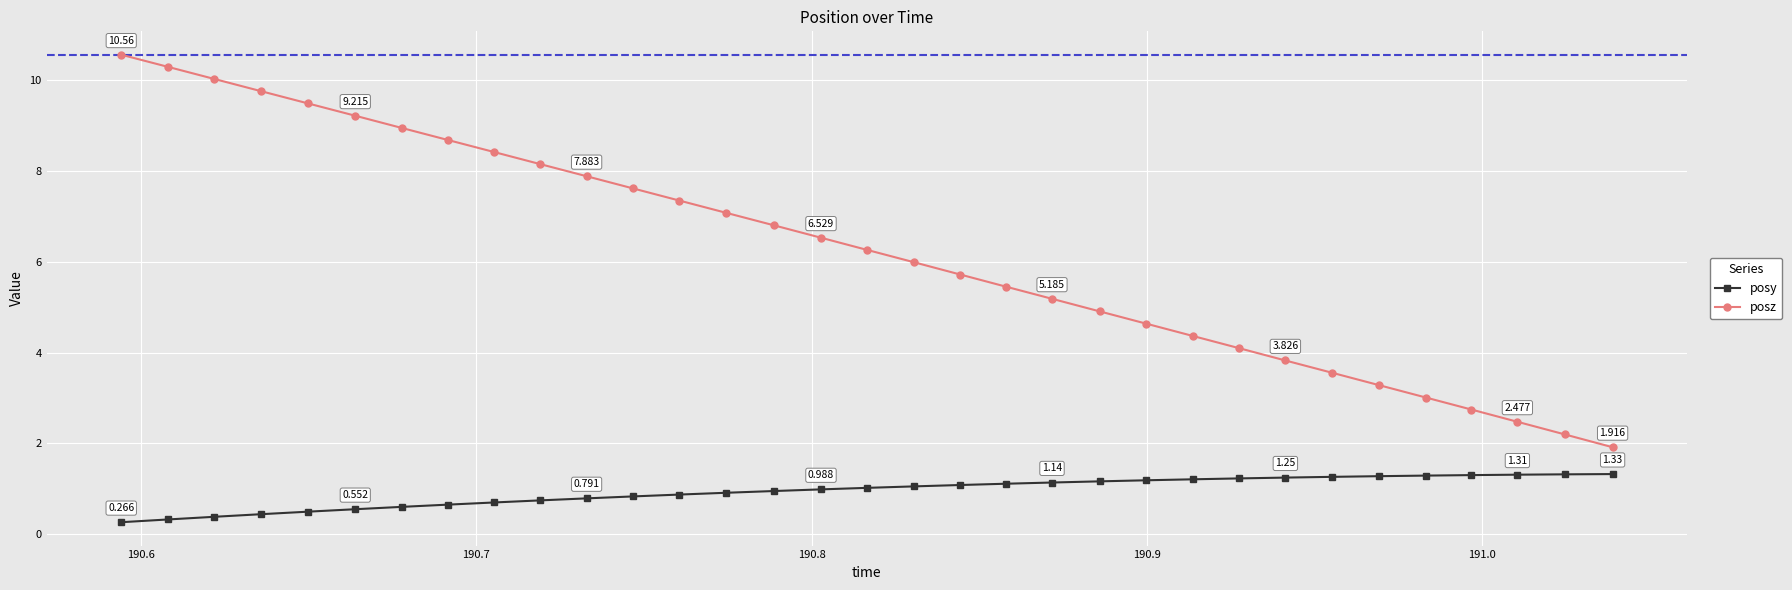

True or false: posz and posy intersect in this chart.

False